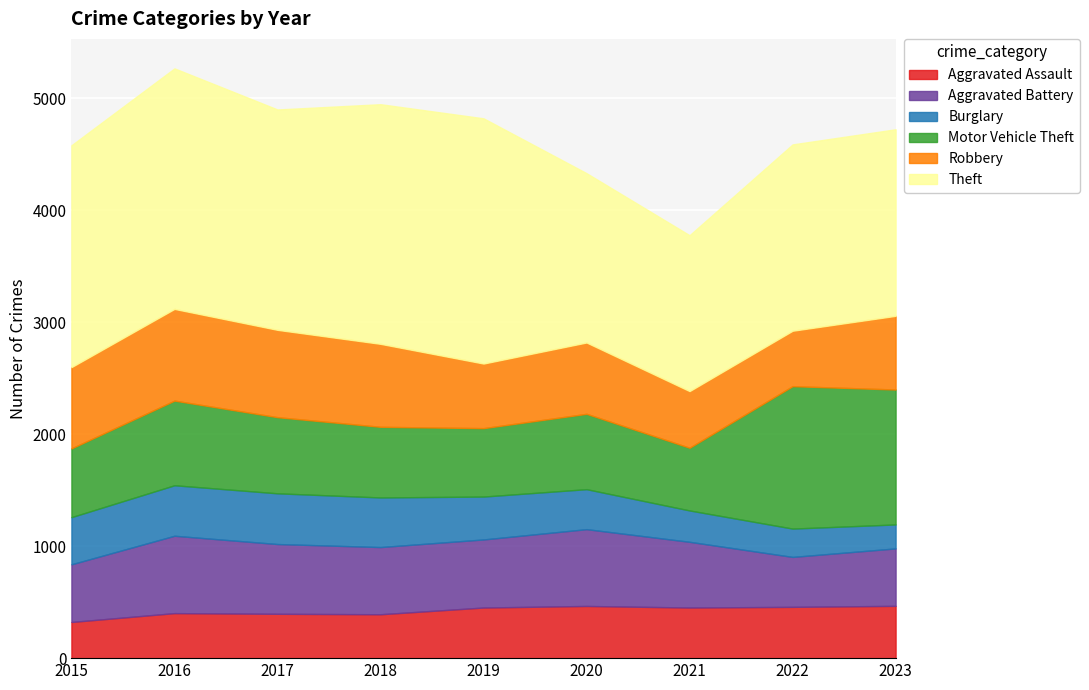

List the series in order of their peak value, highest first.

Theft, Motor Vehicle Theft, Robbery, Aggravated Battery, Aggravated Assault, Burglary